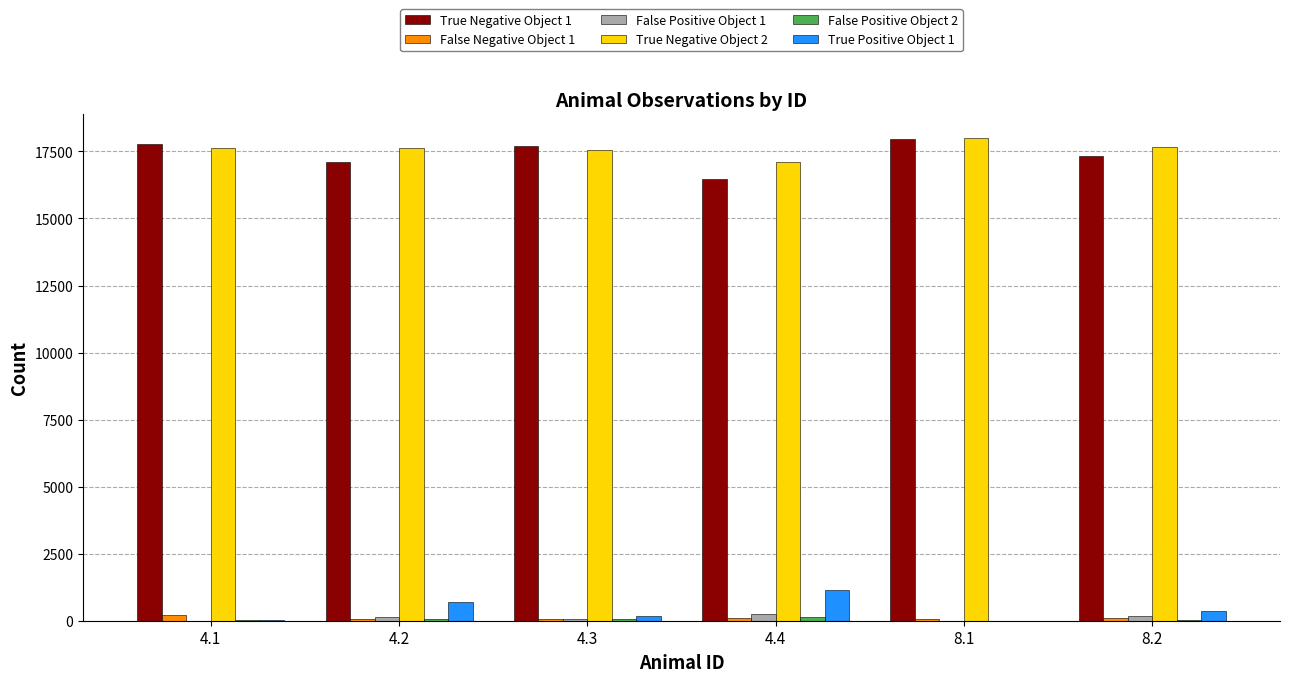

What is the maximum value shown in the chart?

17985